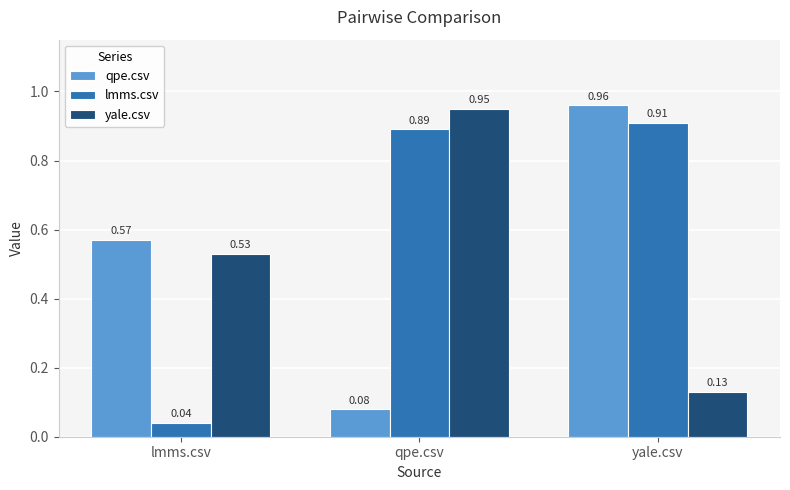

Which series has the widest spread of values?

qpe.csv